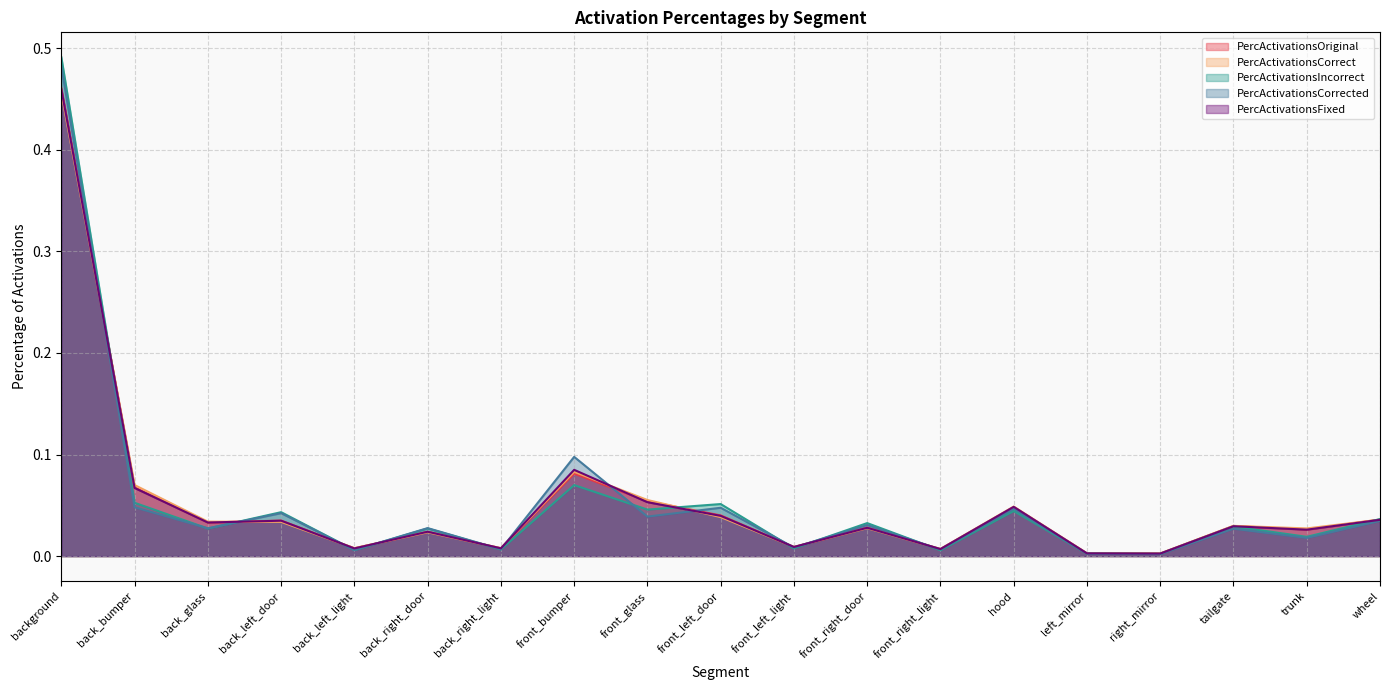

Where is the first local minimum for PercActivationsCorrected?

back_glass